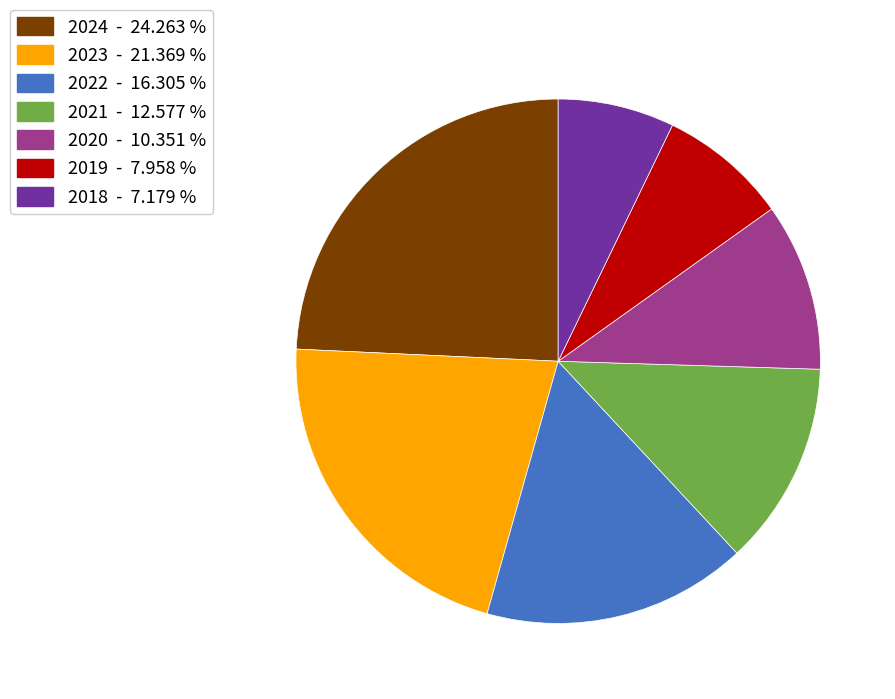

Approximately how many times larger is the value at 2018 compared to 2022?

0.4